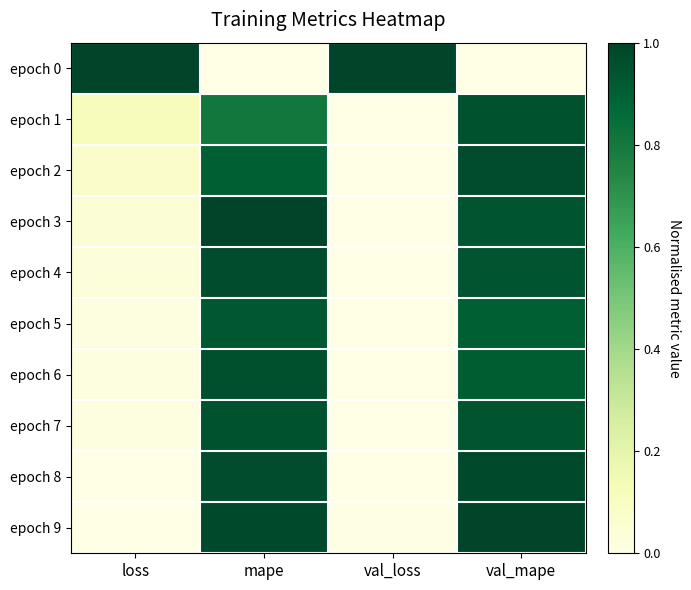

What is the spread (max minus min) of values at loss?

1.0